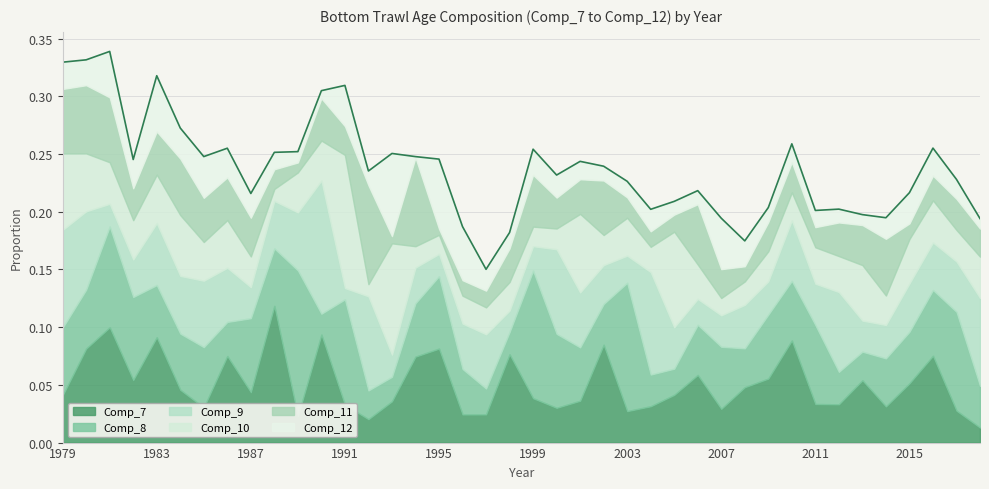

Where do Comp_9 and Comp_8 first cross each other?

1980 and 1981